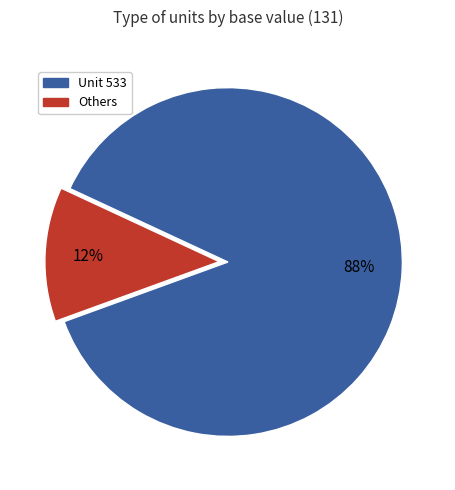

Between Others and Unit 533, which is larger?

Unit 533